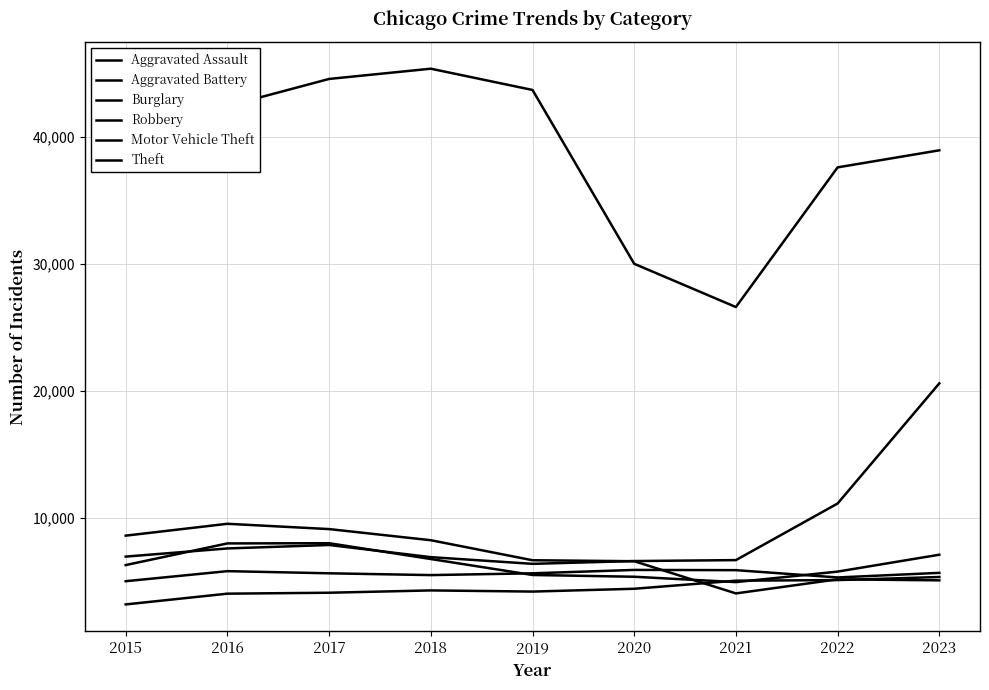

What is the difference between the second highest and minimum values in the Aggravated Battery series?

870